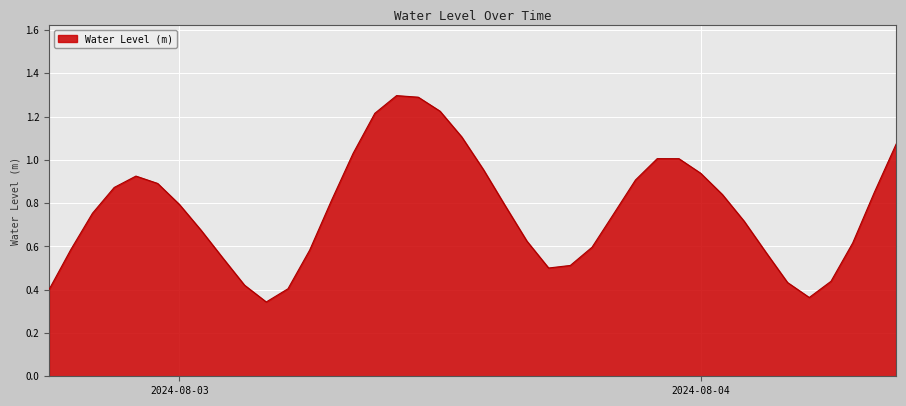

What is the maximum value shown in the chart?

1.3